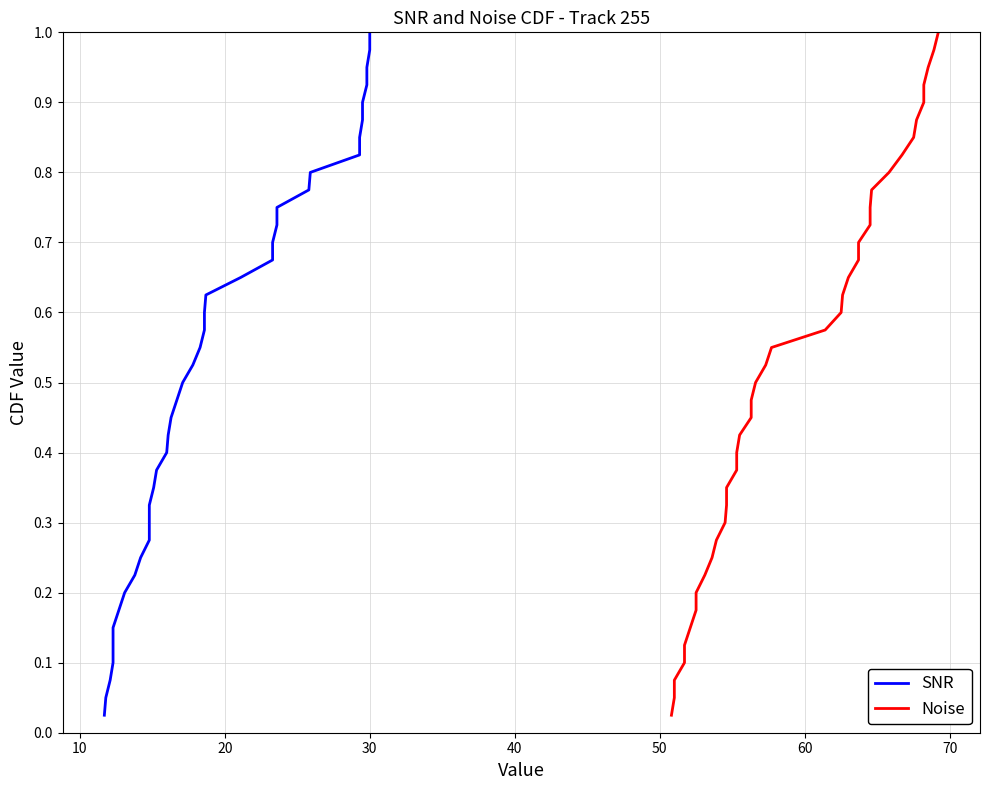

How many data points does each series have?

40